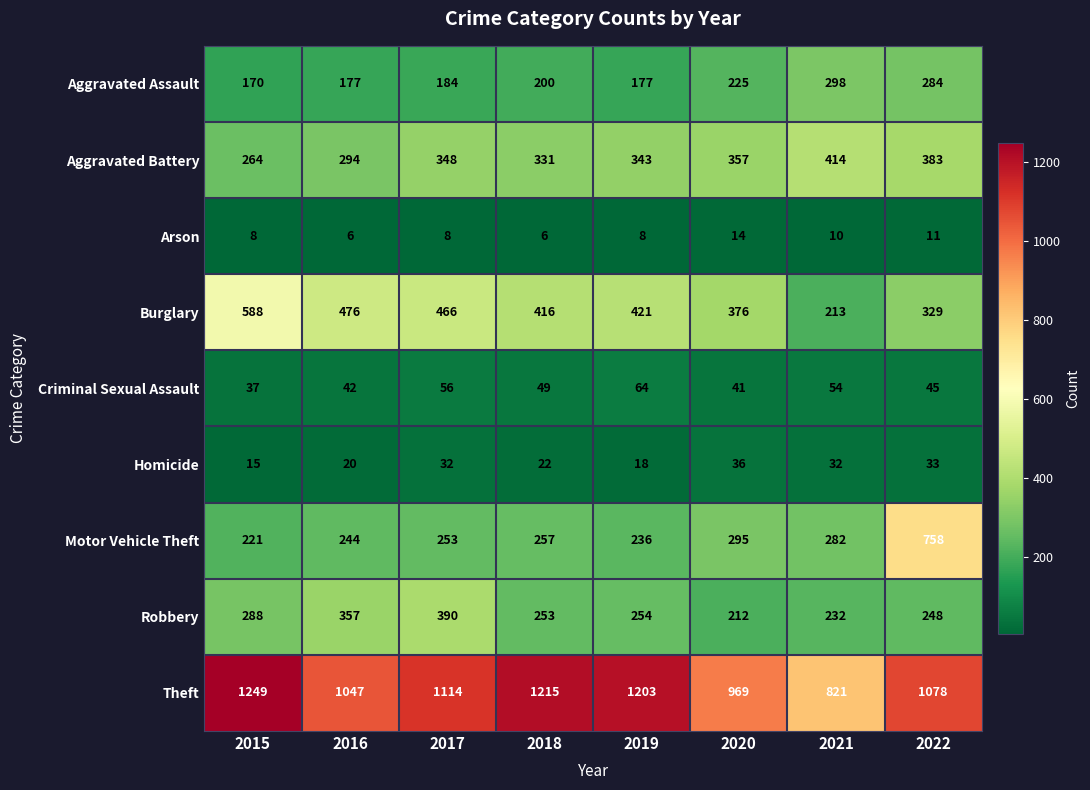

Between 2020 and 2022, which series saw the biggest shift?

Motor Vehicle Theft